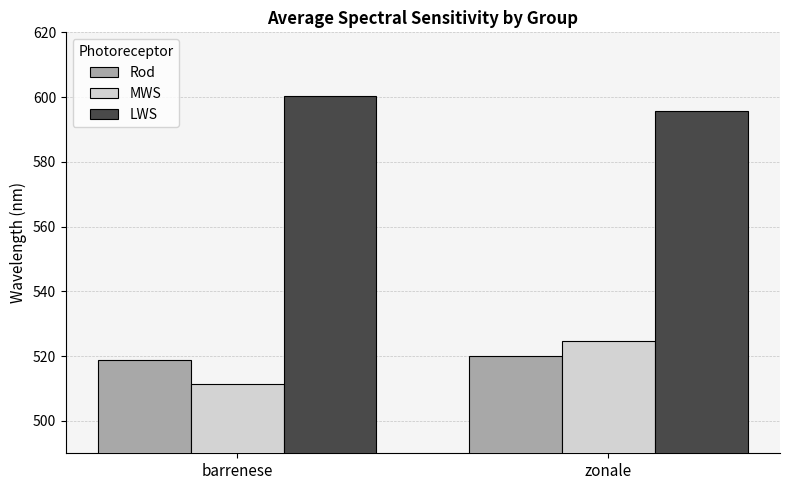

What position from the left is zonale?

2